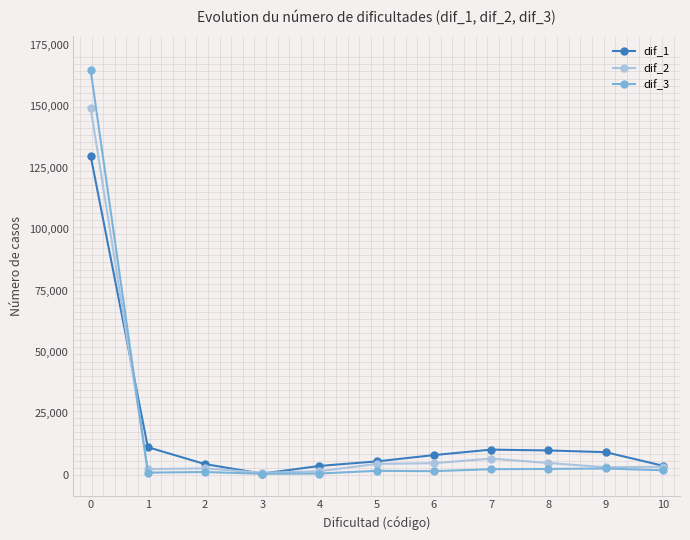

How many lines are shown in the chart?

3